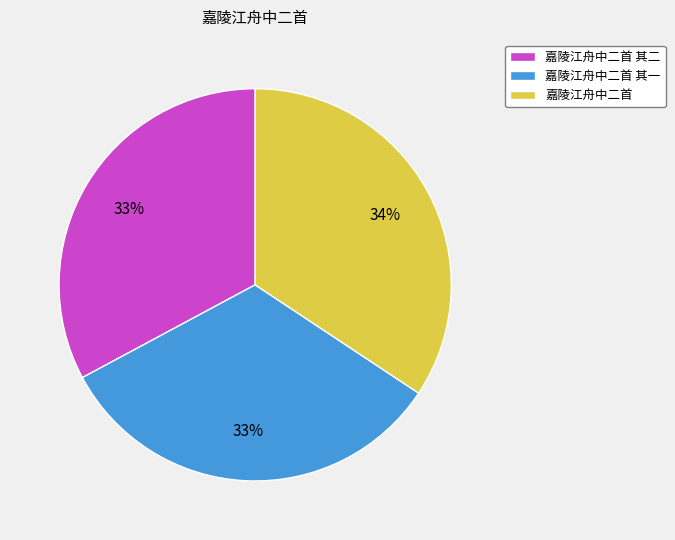

Count the number of slices in the pie.

3